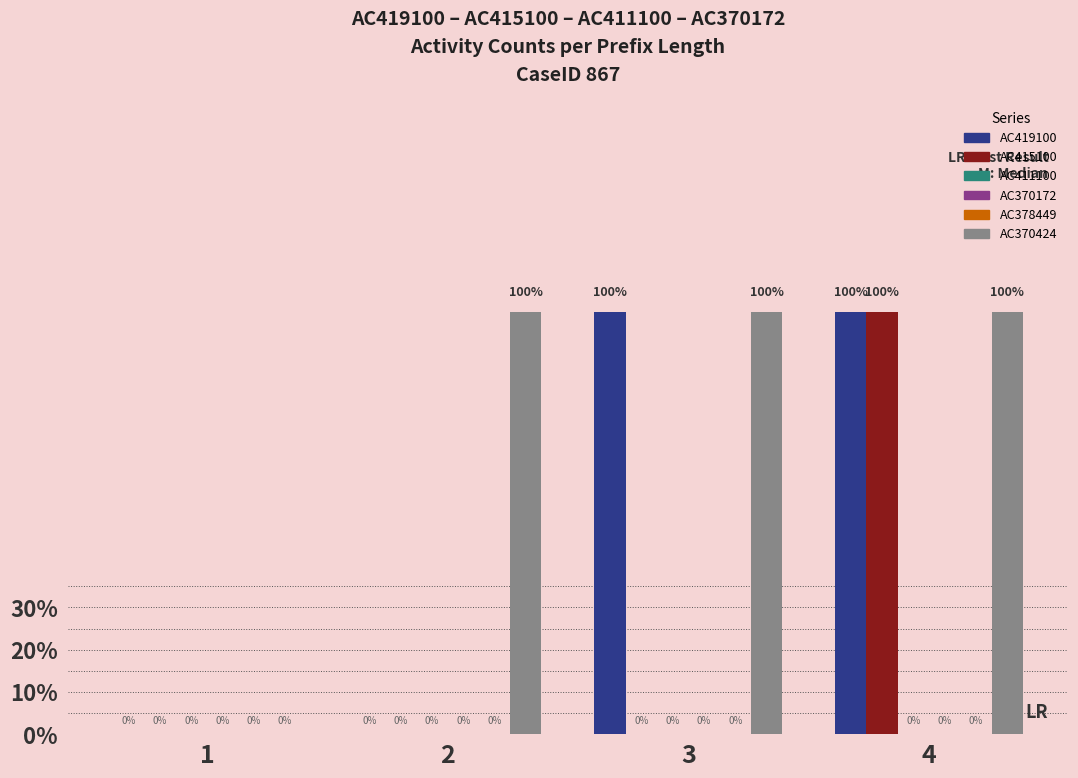

Where is AC411100 nearest to the value 0?

1